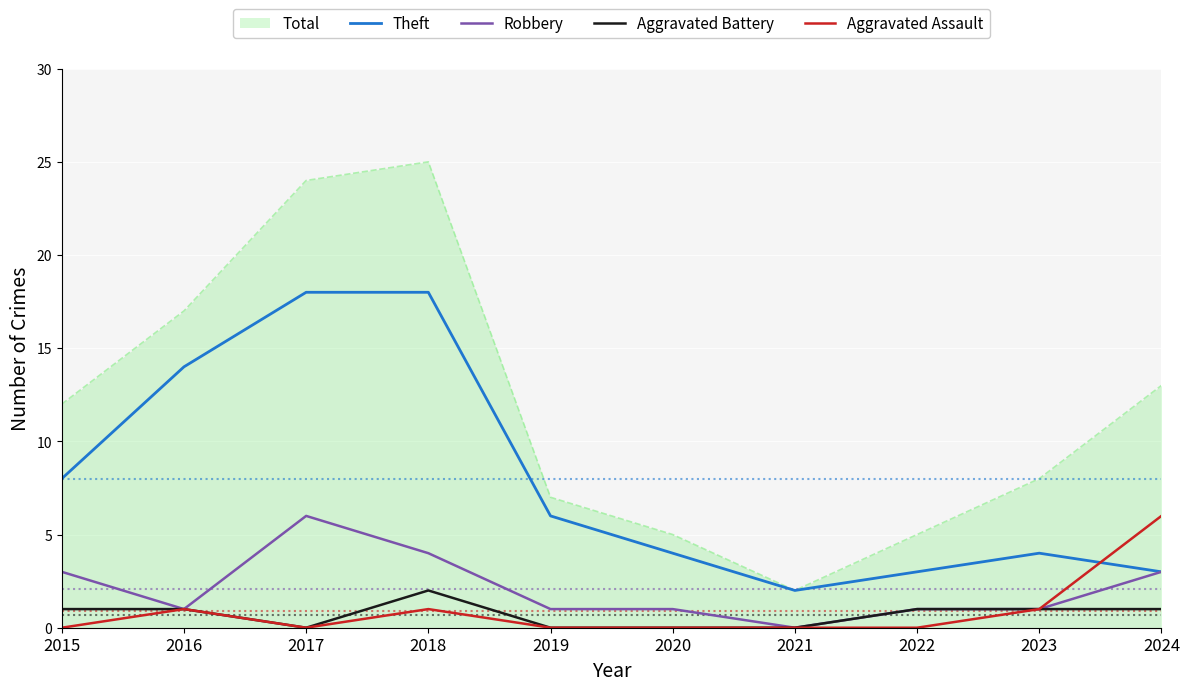

At which category does Aggravated Battery reach its first local valley?

2017